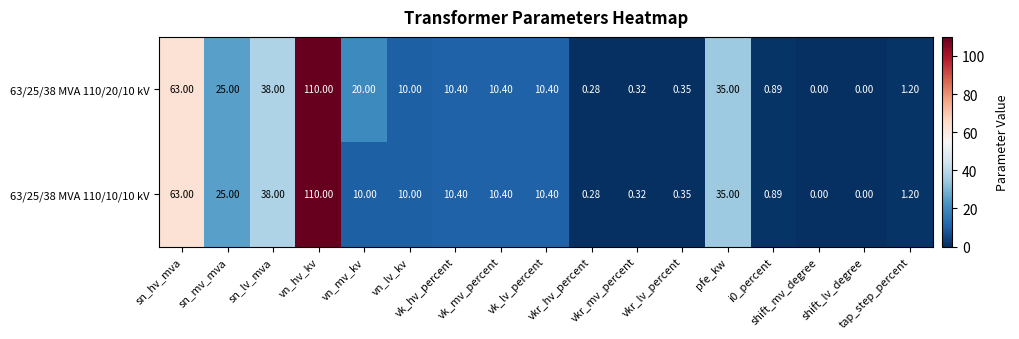

Reading left to right, list all the values displayed in this chart.

63/25/38 MVA 110/20/10 kV: sn_hv_mva=63.0	sn_mv_mva=25.0	sn_lv_mva=38.0	vn_hv_kv=110.0	vn_mv_kv=20.0	vn_lv_kv=10.0	vk_hv_percent=10.4	vk_mv_percent=10.4	vk_lv_percent=10.4	vkr_hv_percent=0.3	vkr_mv_percent=0.3	vkr_lv_percent=0.3	pfe_kw=35.0	i0_percent=0.9	shift_mv_degree=0.0	shift_lv_degree=0.0	tap_step_percent=1.2
63/25/38 MVA 110/10/10 kV: sn_hv_mva=63.0	sn_mv_mva=25.0	sn_lv_mva=38.0	vn_hv_kv=110.0	vn_mv_kv=10.0	vn_lv_kv=10.0	vk_hv_percent=10.4	vk_mv_percent=10.4	vk_lv_percent=10.4	vkr_hv_percent=0.3	vkr_mv_percent=0.3	vkr_lv_percent=0.3	pfe_kw=35.0	i0_percent=0.9	shift_mv_degree=0.0	shift_lv_degree=0.0	tap_step_percent=1.2